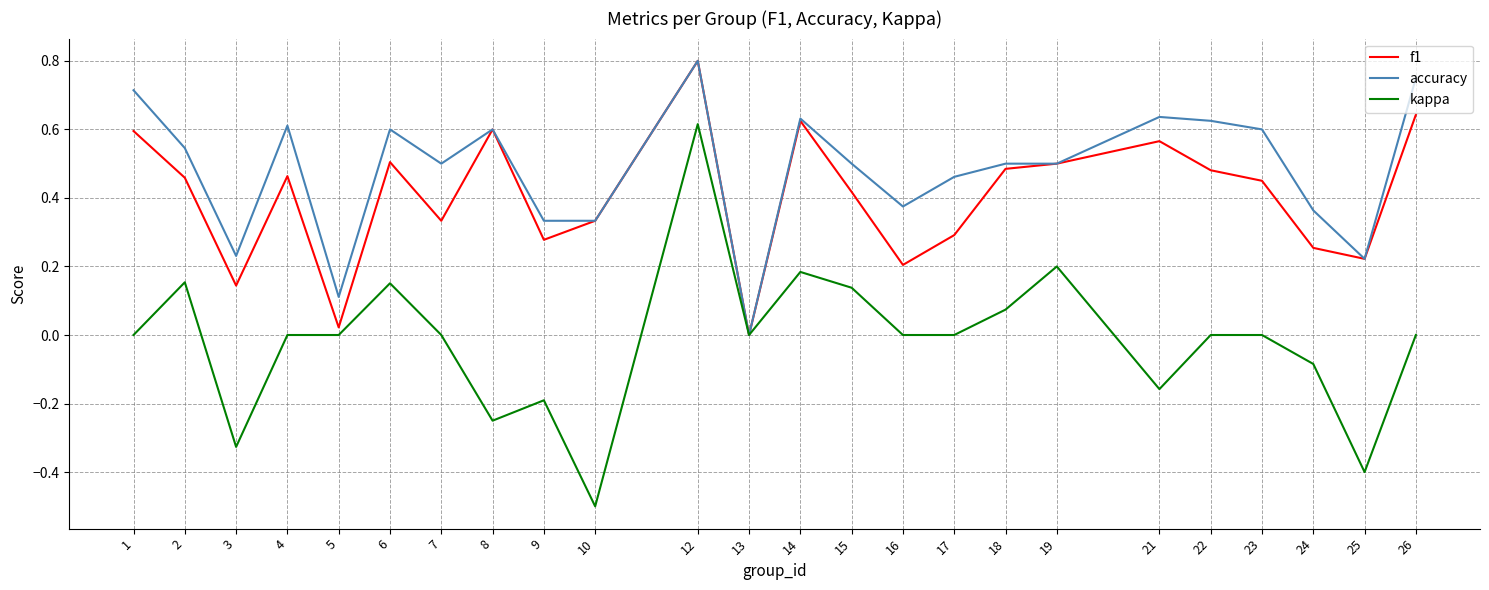

Which category has the highest value across all series?

12